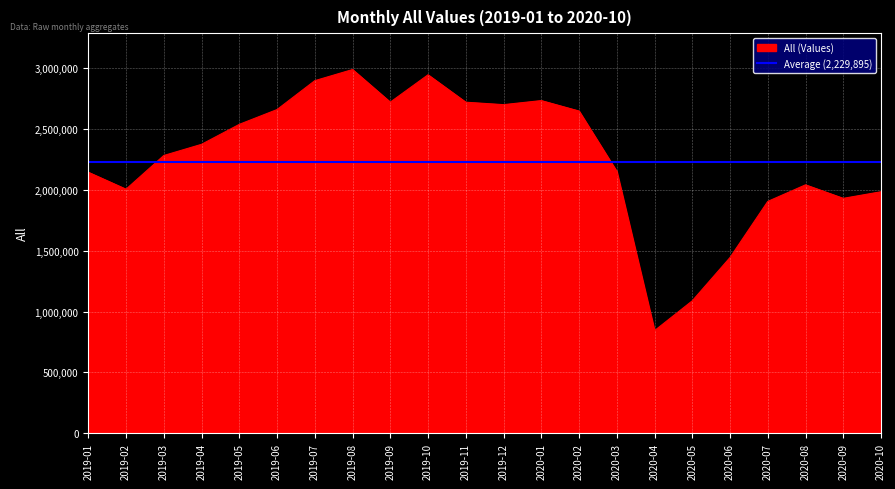

What is the smallest value displayed?

842739